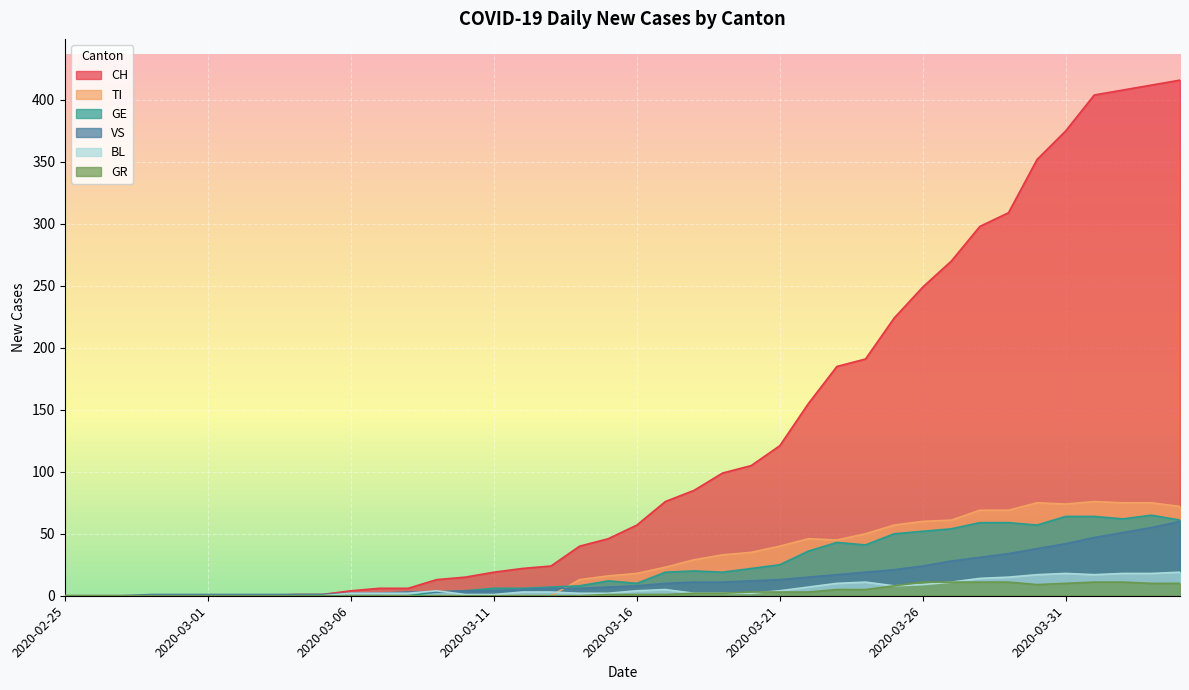

How many data points in BL are above 3?

18